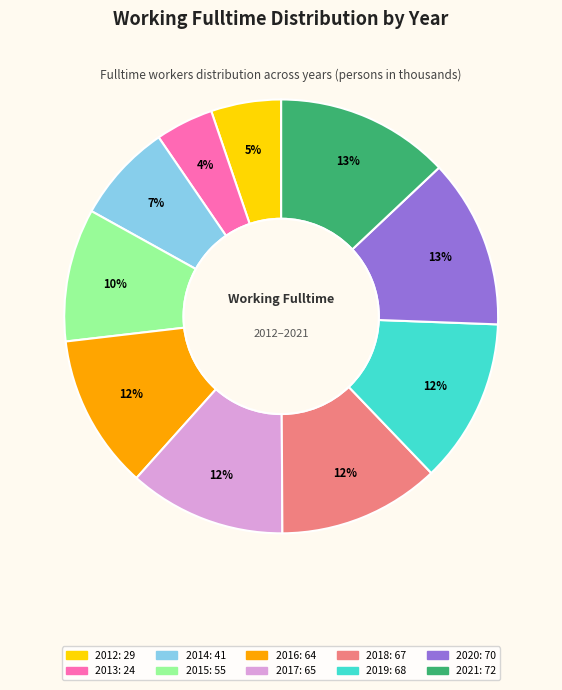

What percentage is the 2019 slice, to the nearest percent?

12%